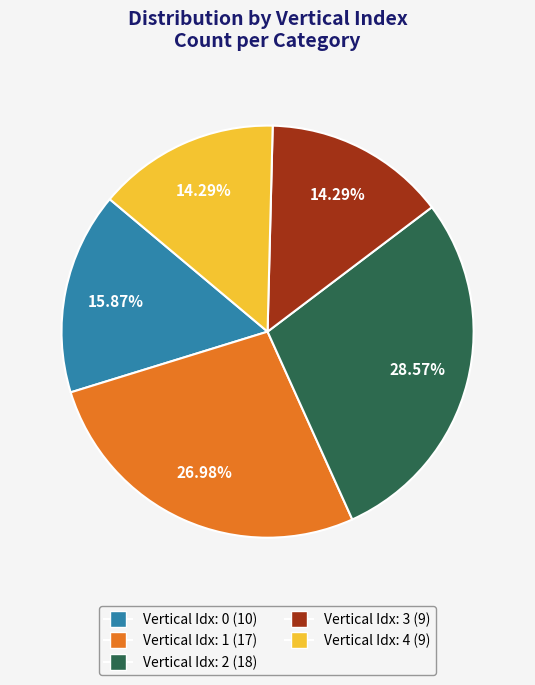

Does any single category account for the majority?

No